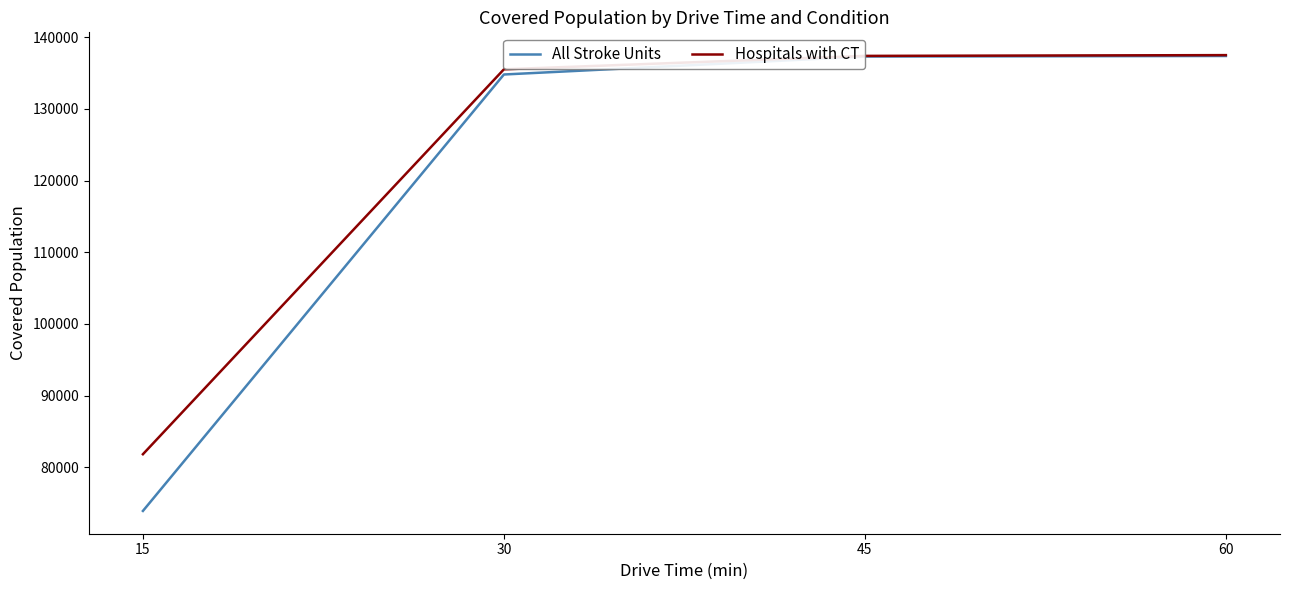

At 15, list the series in order from smallest to largest.

All Stroke Units, Hospitals with CT